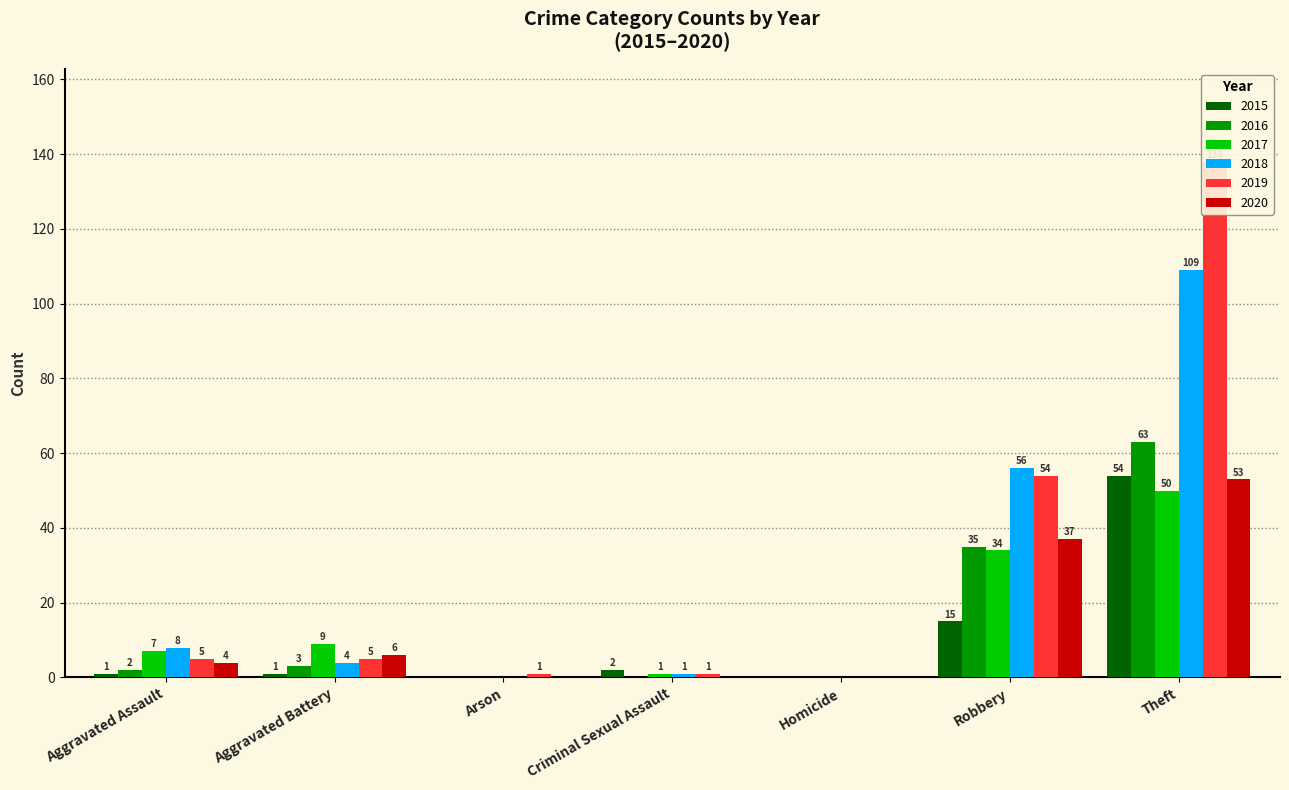

Which series has the widest spread of values?

2019